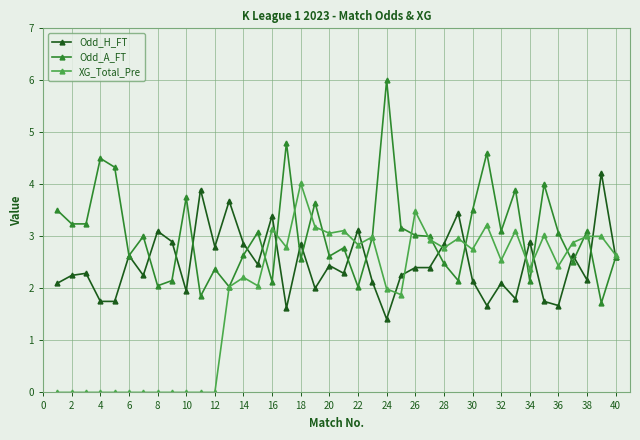

True or false: Odd_A_FT has more than 0 points higher than both neighbors.

True